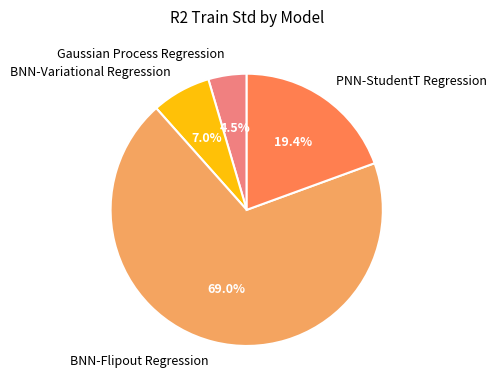

Rank the categories by value from lowest to highest.

Gaussian Process Regression, BNN-Variational Regression, PNN-StudentT Regression, BNN-Flipout Regression